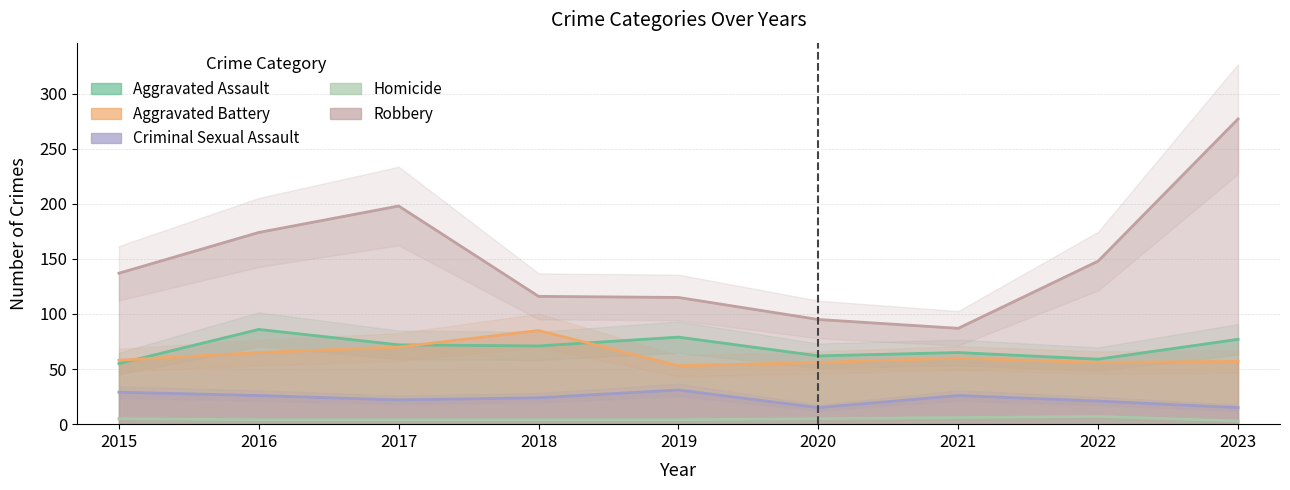

Which series has the widest spread of values?

Robbery